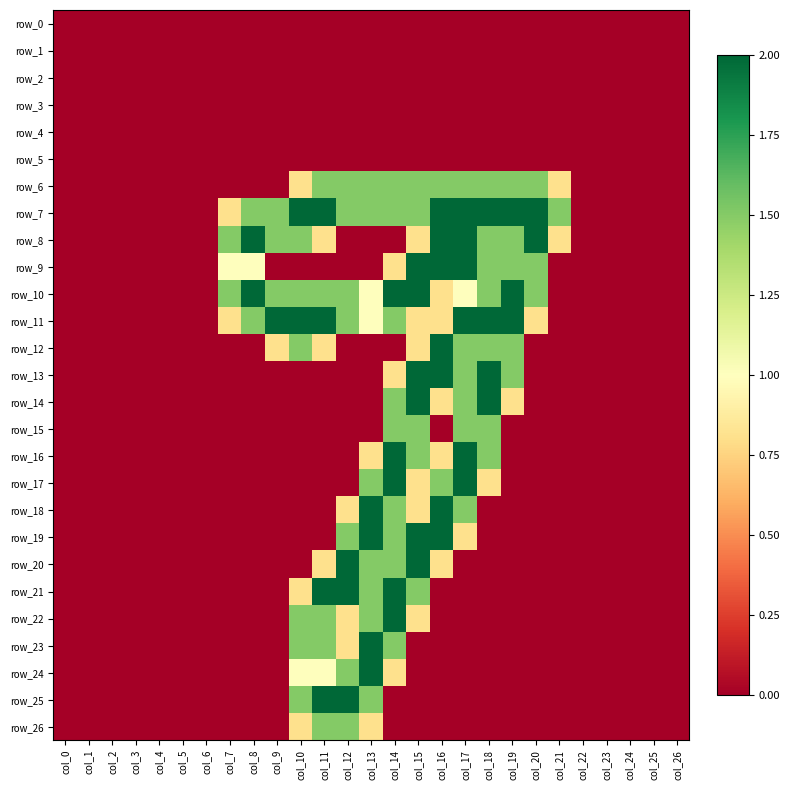

Rank the categories by row_11 value from lowest to highest.

col_0, col_1, col_2, col_3, col_4, col_5, col_6, col_21, col_22, col_23, col_24, col_25, col_26, col_7, col_15, col_16, col_20, col_13, col_8, col_12, col_14, col_9, col_10, col_11, col_17, col_18, col_19